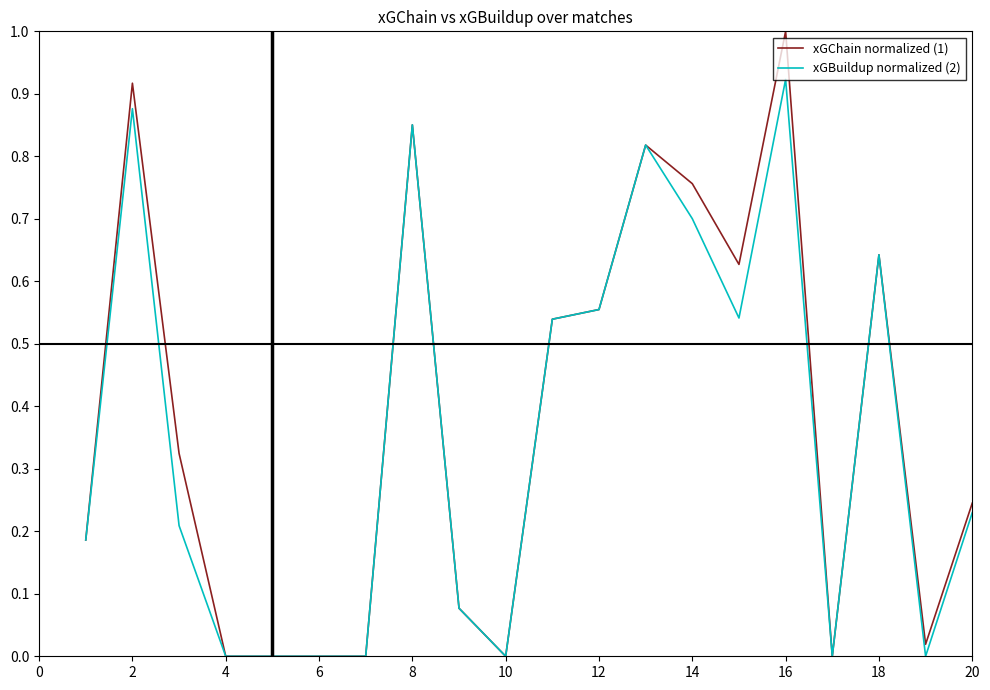

What are all the series names shown in the legend?

xGChain normalized (1), xGBuildup normalized (2)